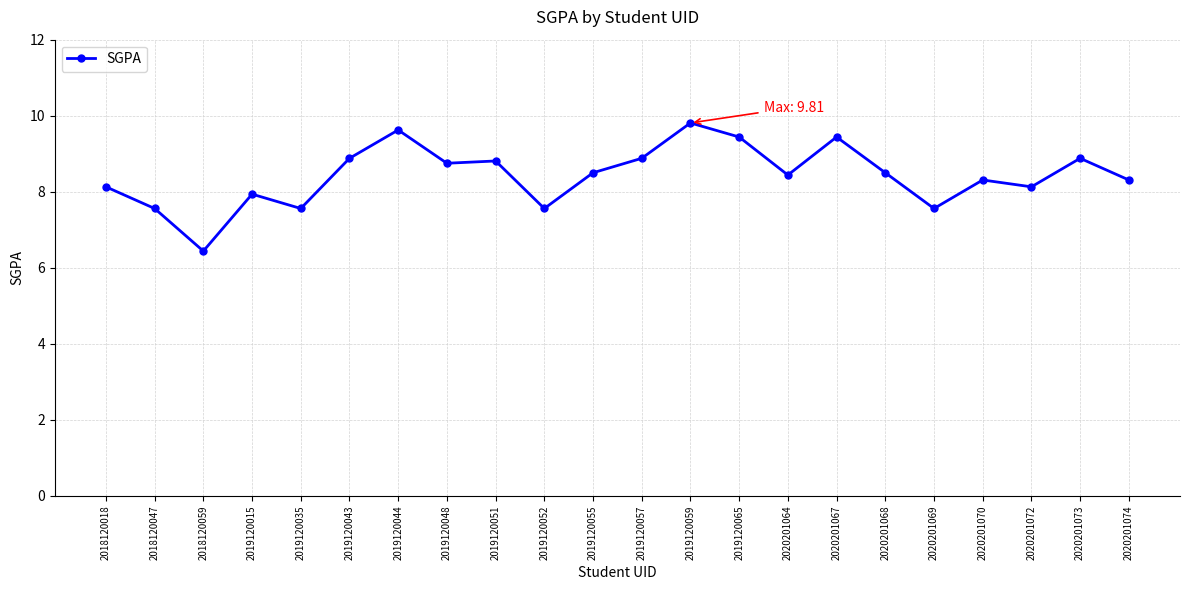

What is the ratio of the value at 2019120043 to the value at 2020201074?

1.1